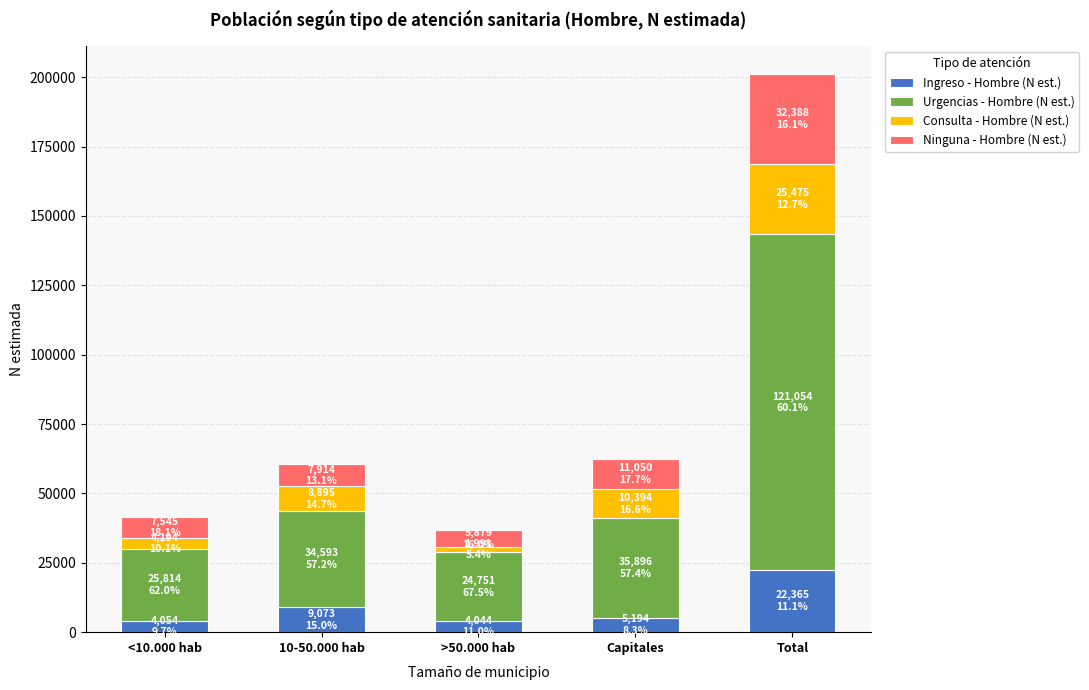

At which category is the sum across all series the highest?

Total